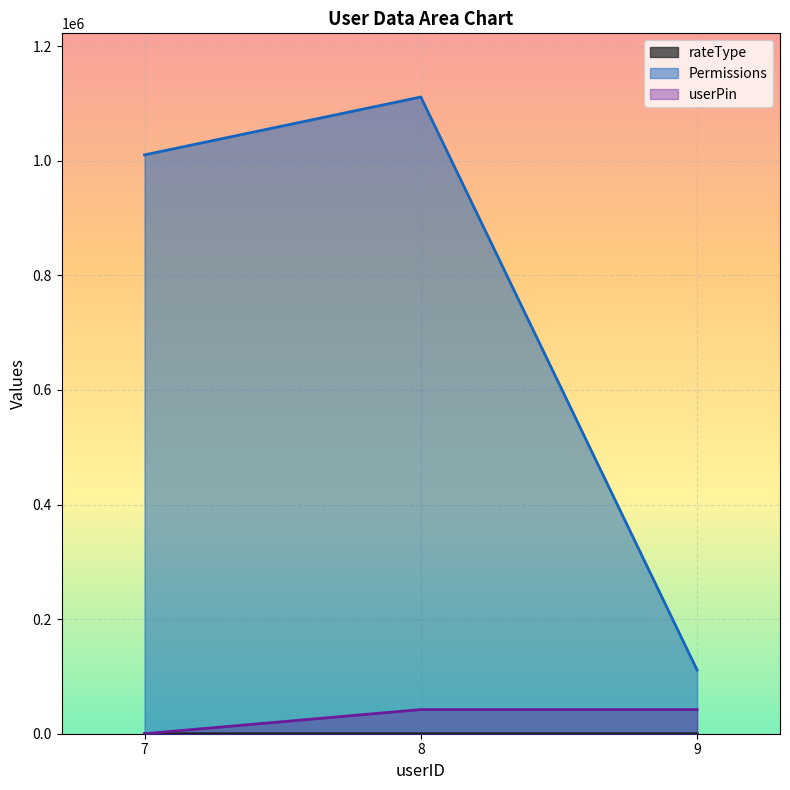

Between 7 and 8, which is larger?

8